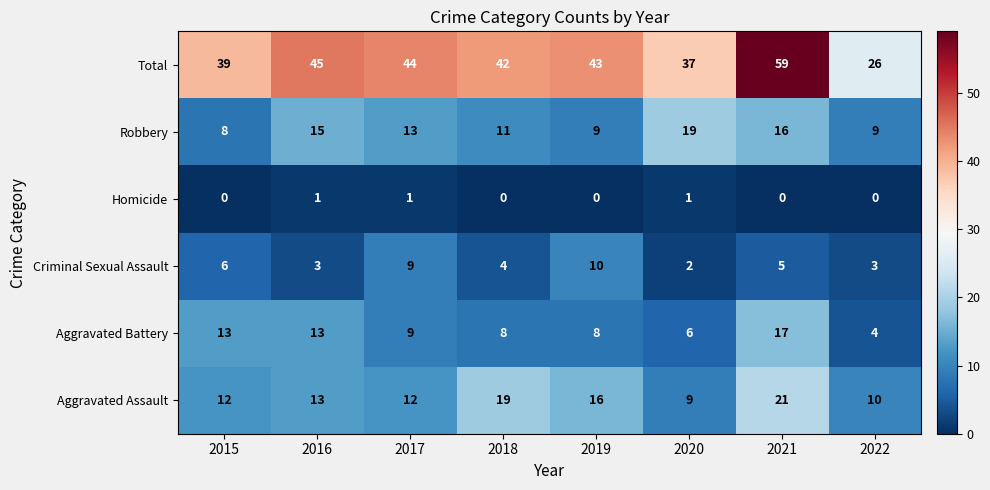

What is the total value across all series at 2016?

90